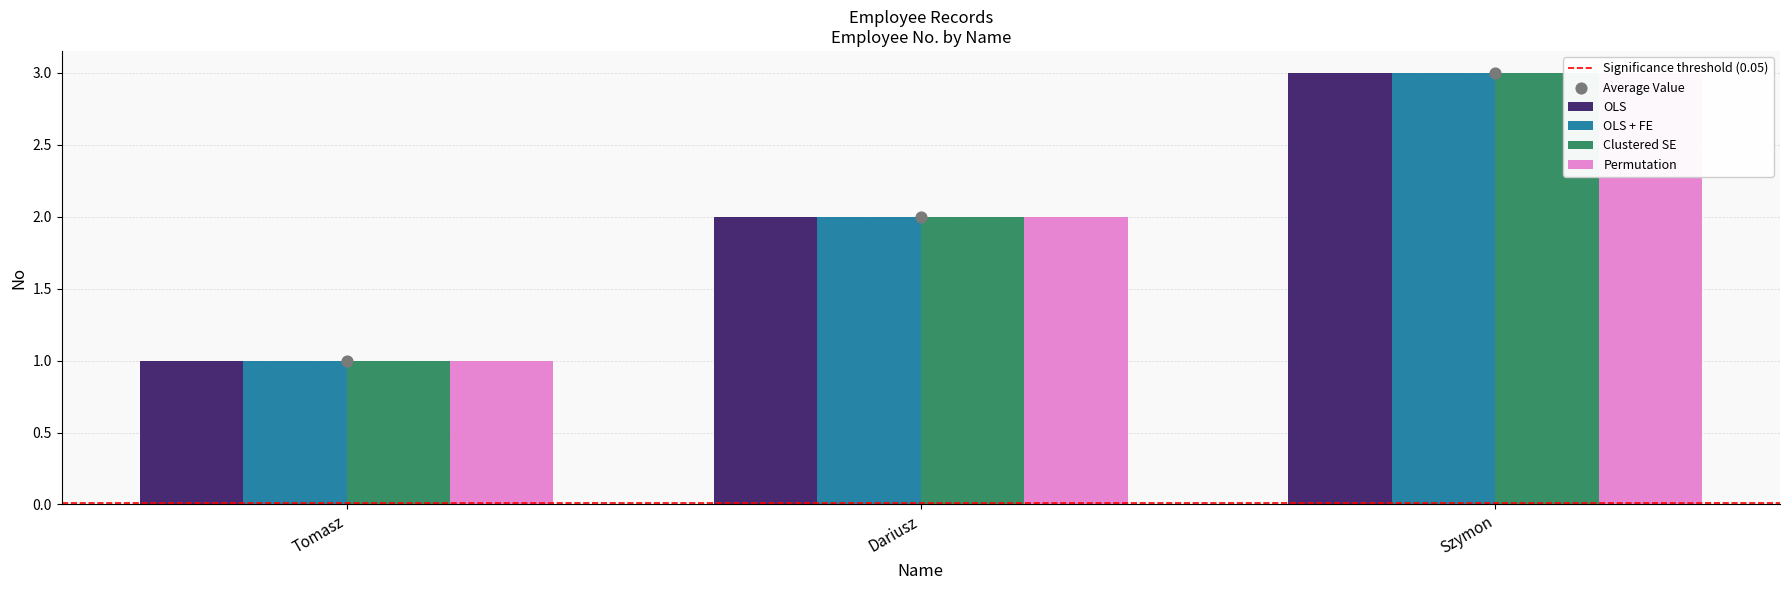

At how many categories does at least one series exceed 1?

2